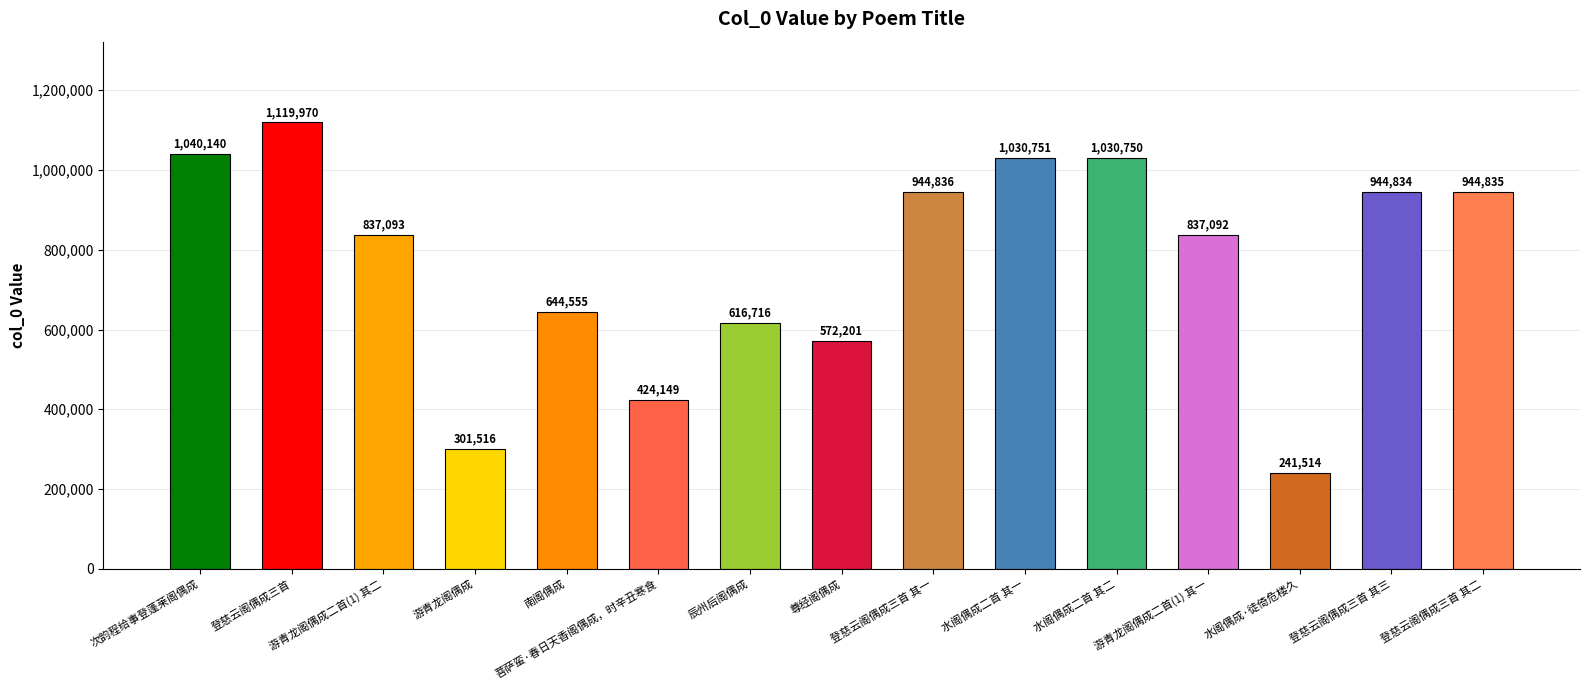

What is the sum of all values?

11530952